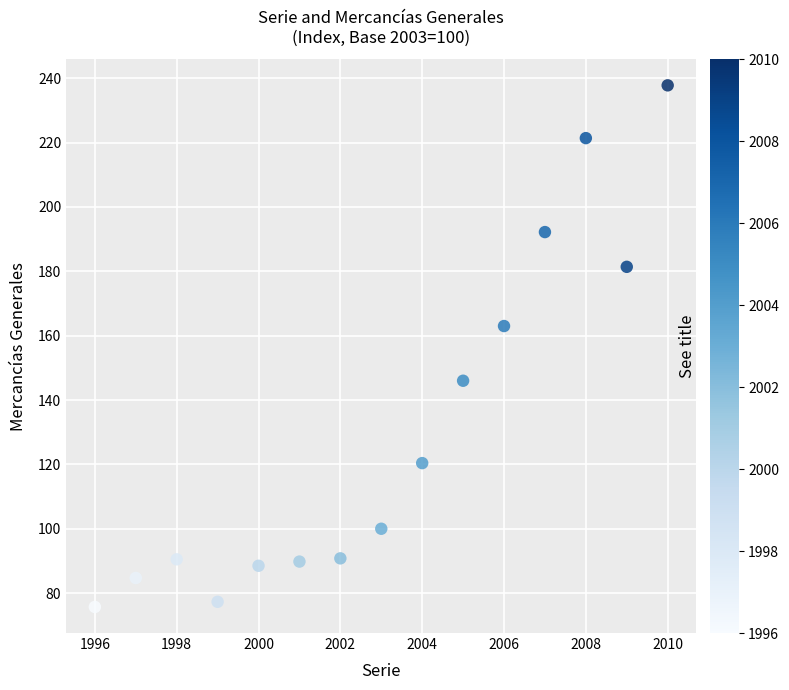

What is the range of X values (max minus min)?

14.0